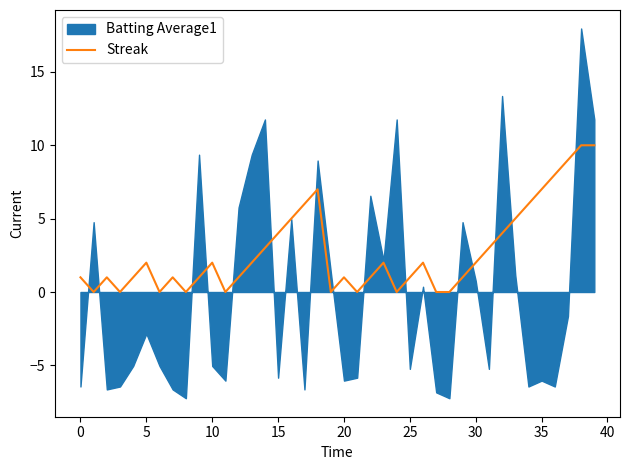

What is the label of the 12th point from the right?

28